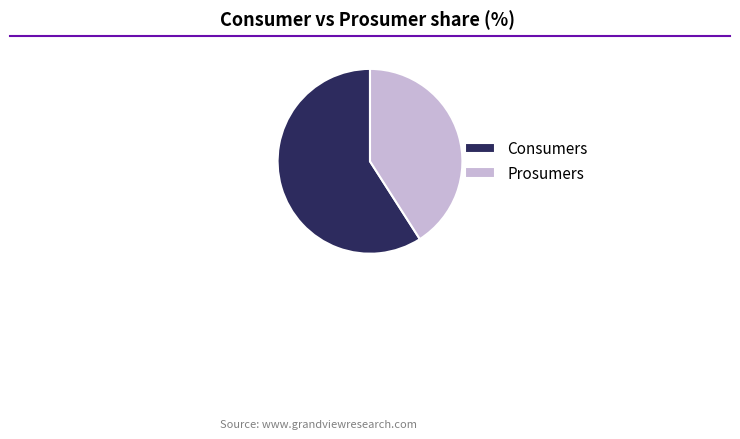

Is the sum of Prosumers and Consumers greater than half?

Yes